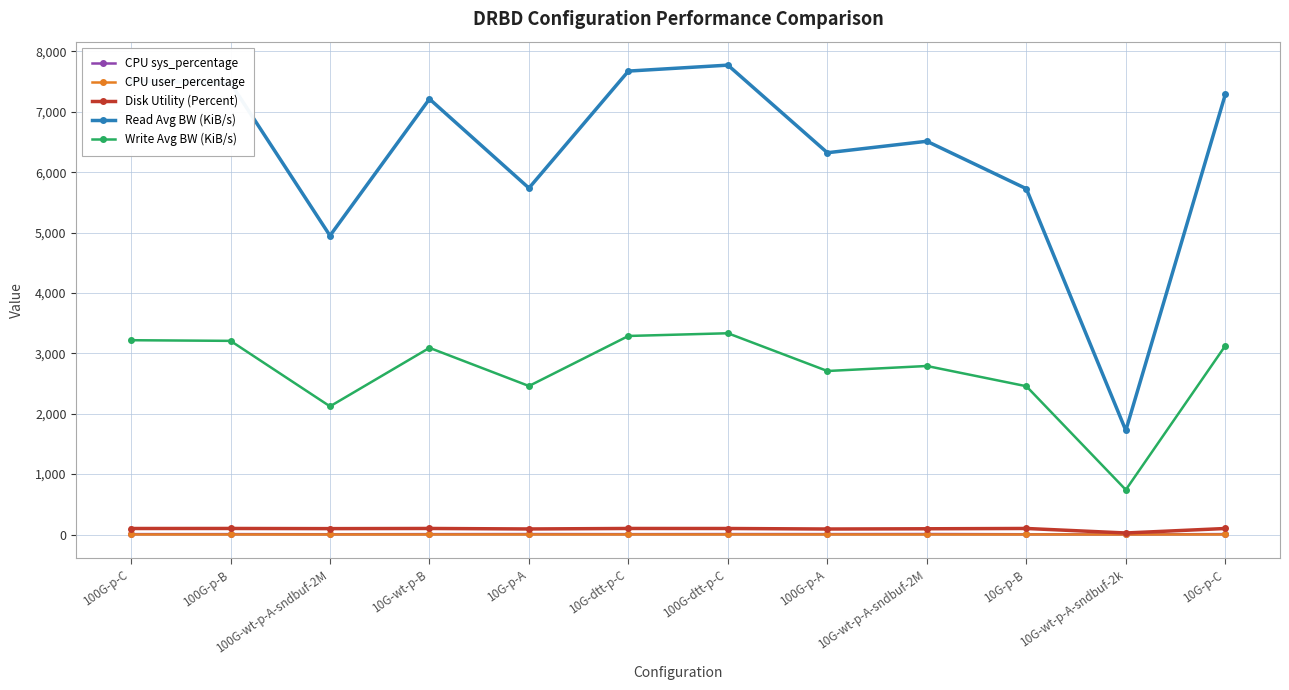

How many interior local valleys does the Read Avg BW (KiB/s) series have?

4